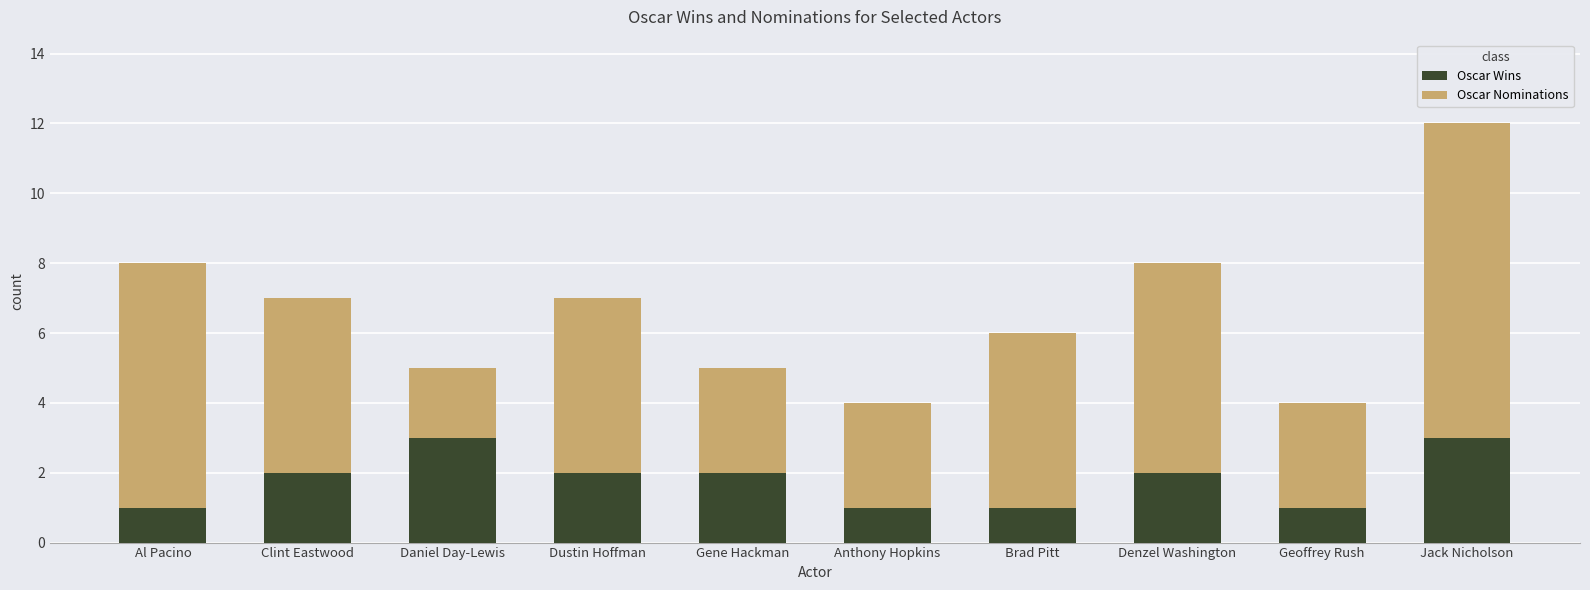

The Oscar Wins series shows 2 at Dustin Hoffman. True or false?

True